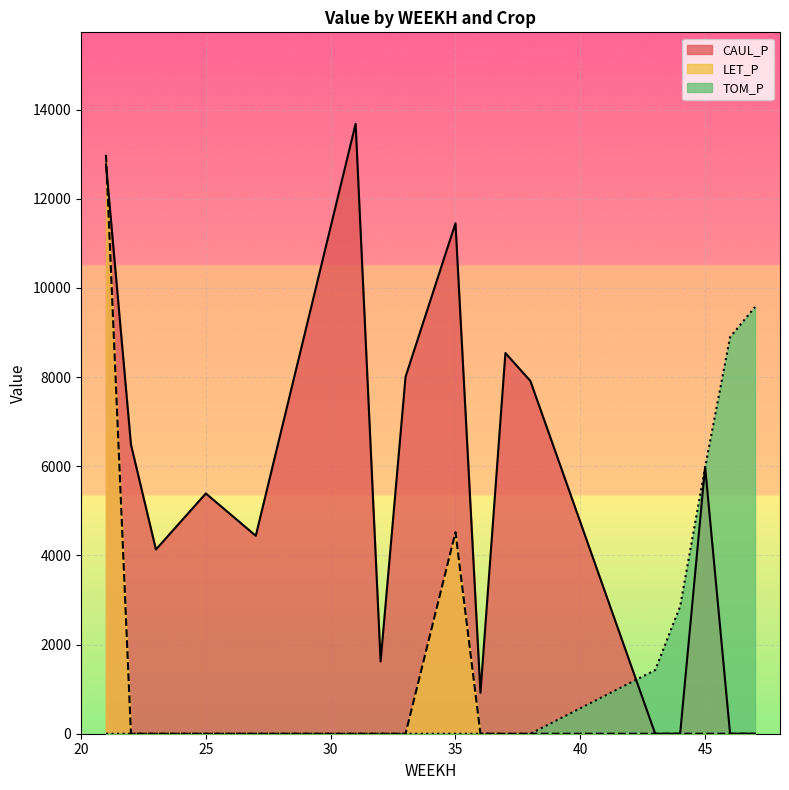

True or false: CAUL_P and TOM_P cross at least once.

True